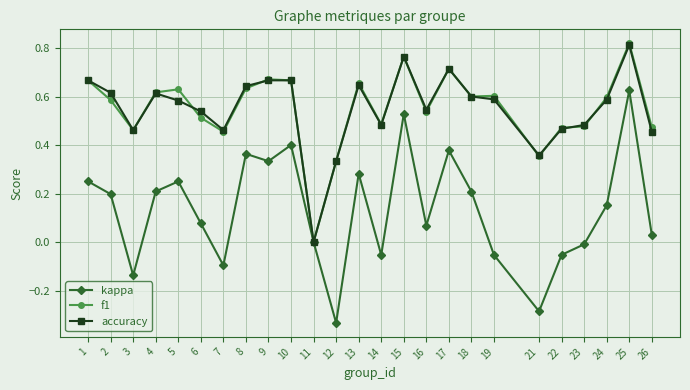

At which category does accuracy reach its first local peak?

4